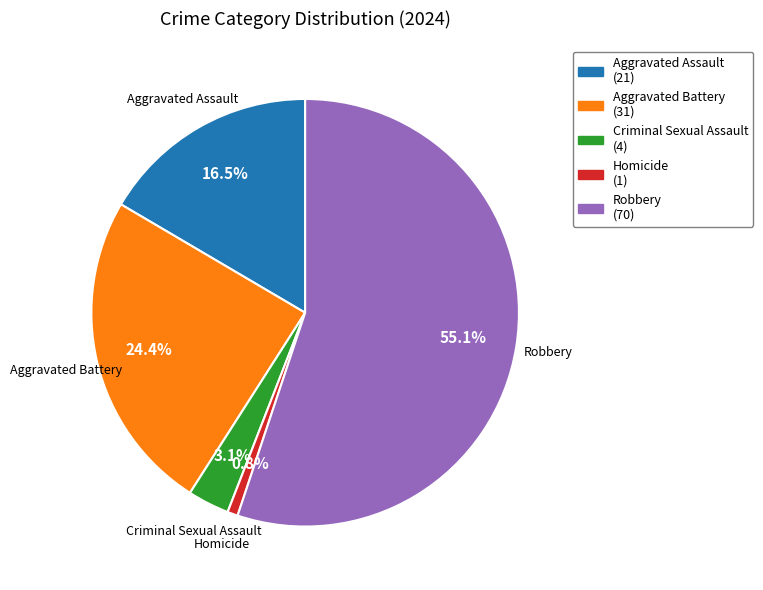

Is there a majority slice in this chart?

Yes